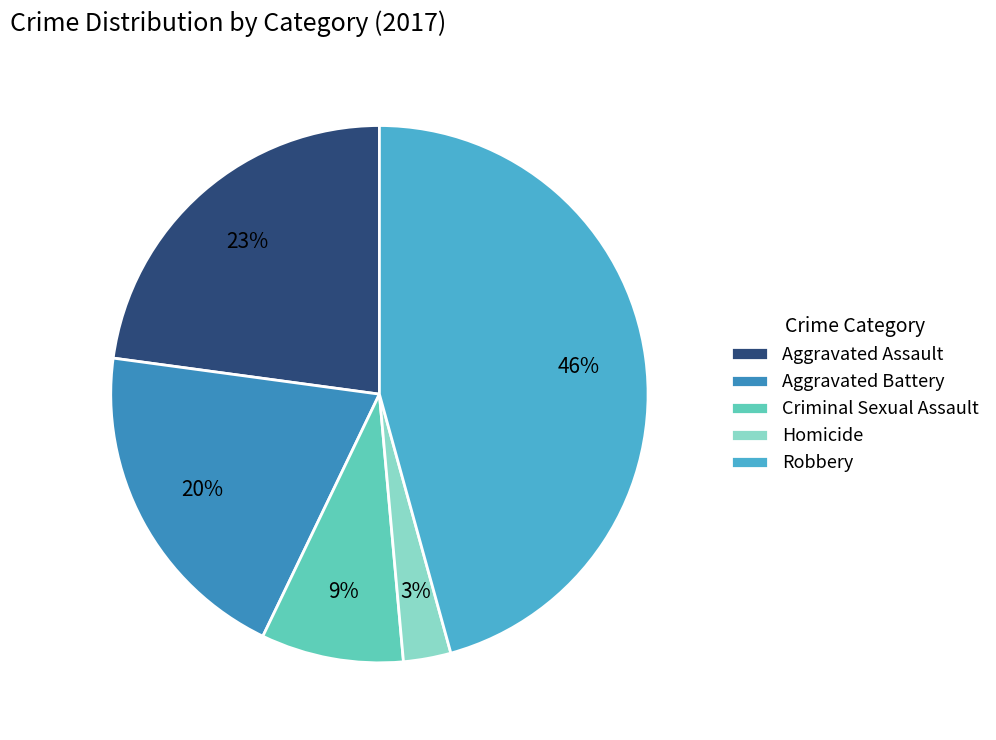

True or false: Aggravated Assault accounts for 32% of the total.

False